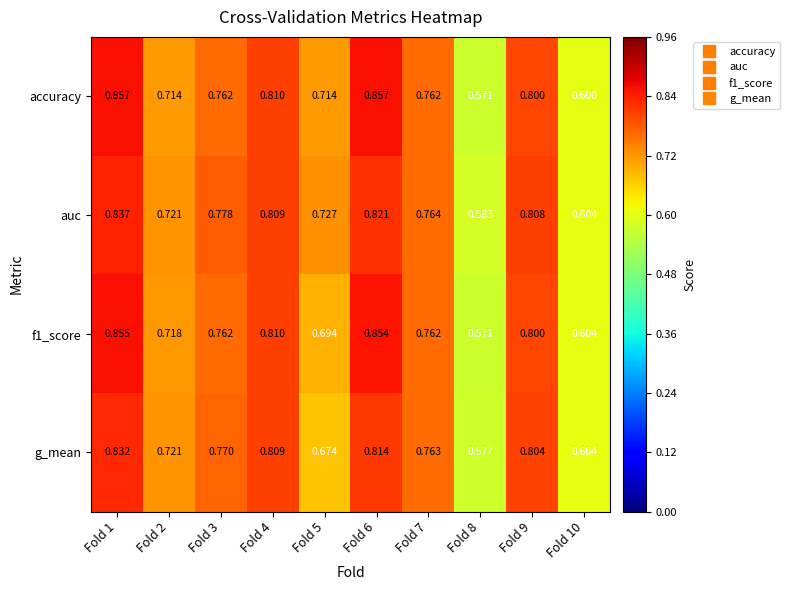

Between Fold 3 and Fold 10, which series saw the biggest shift?

auc